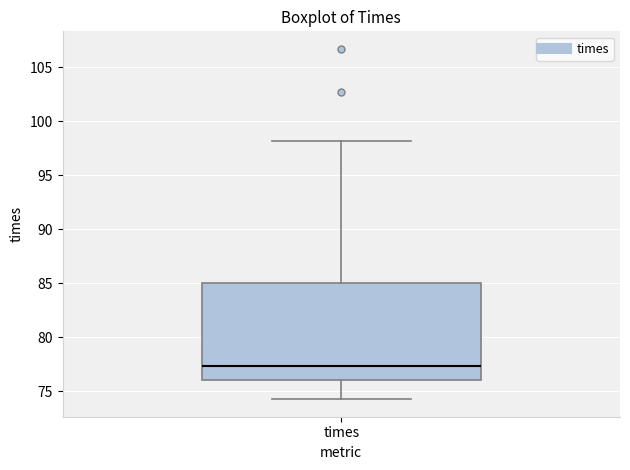

Read this box plot against the y-axis: the position of the median line, the range covered by the box, and the ends of both whiskers. The values are not printed on the chart, so give them approximately, as read against the axis.

median 77.5, box 76.0 to 85.0, whiskers 74.5 to 98.0